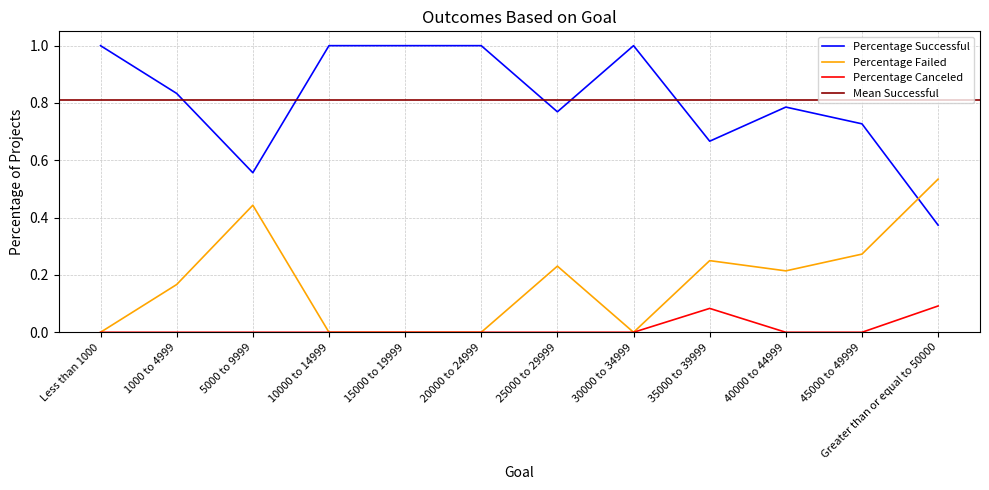

The Percentage Canceled series shows 0.0 at 15000 to 19999. True or false?

True